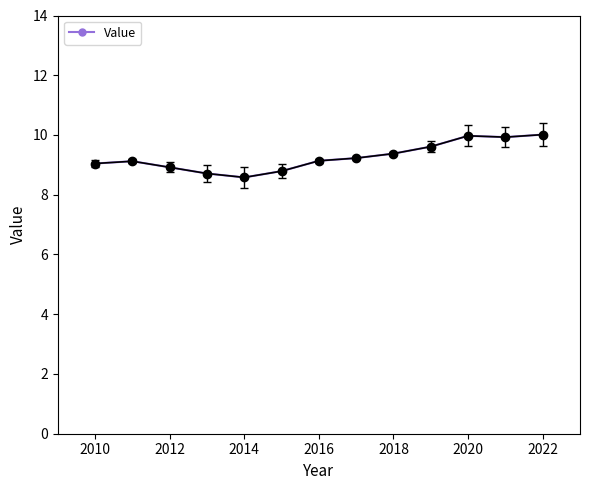

What is the average value?

9.3